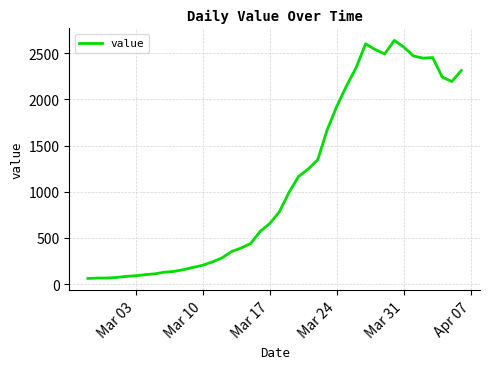

What is the difference between the maximum and minimum values?

2579